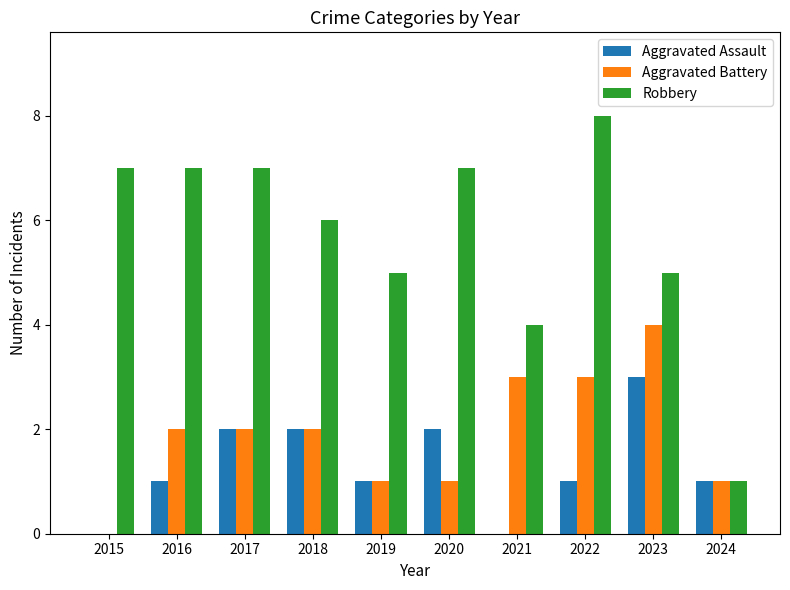

Is the value of Aggravated Assault at 2015 greater than the value of Robbery at 2023?

No